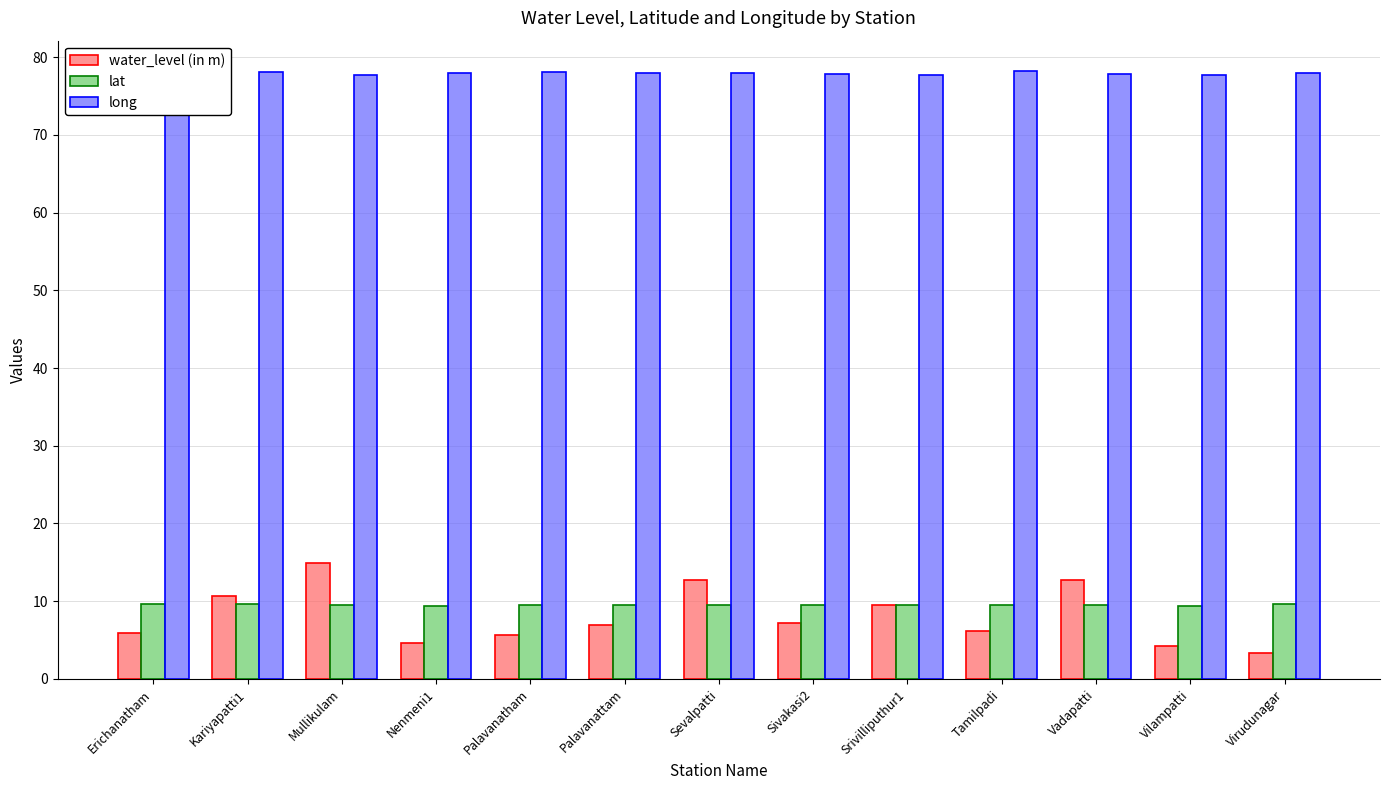

What is the difference between the maximum and minimum values in the long series?

0.6